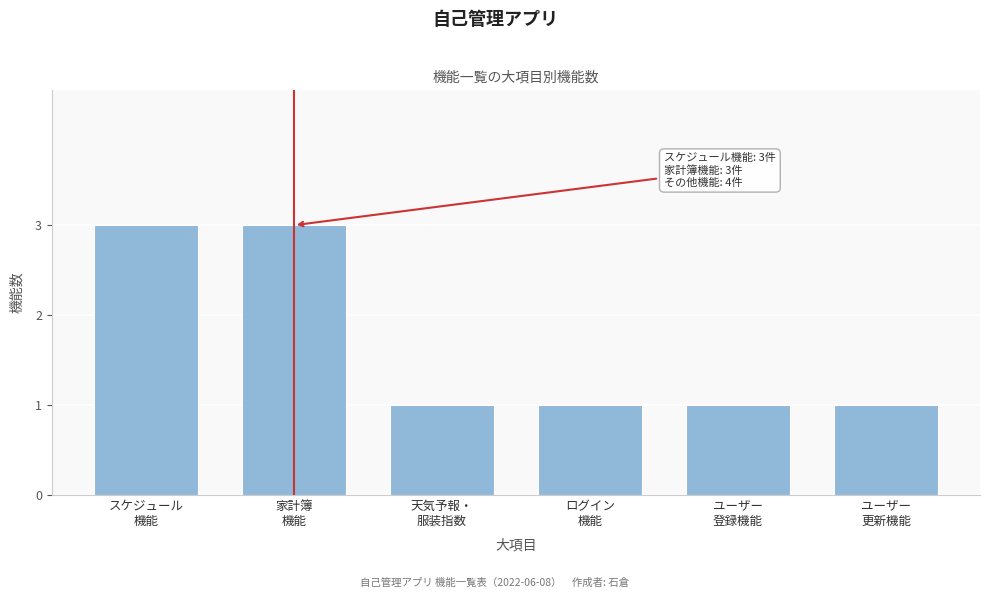

Reading left to right, list all the values displayed in this chart.

3	3	1	1	1	1